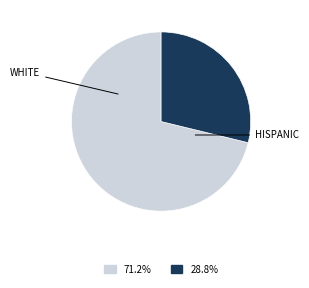

Combined, do HISPANIC and WHITE account for over 50%?

Yes